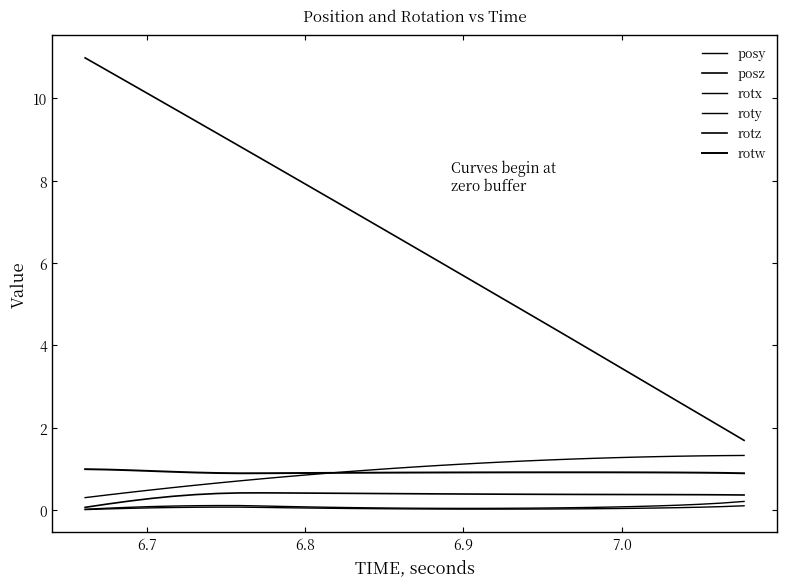

Does the chart display data point markers on the line(s)?

No